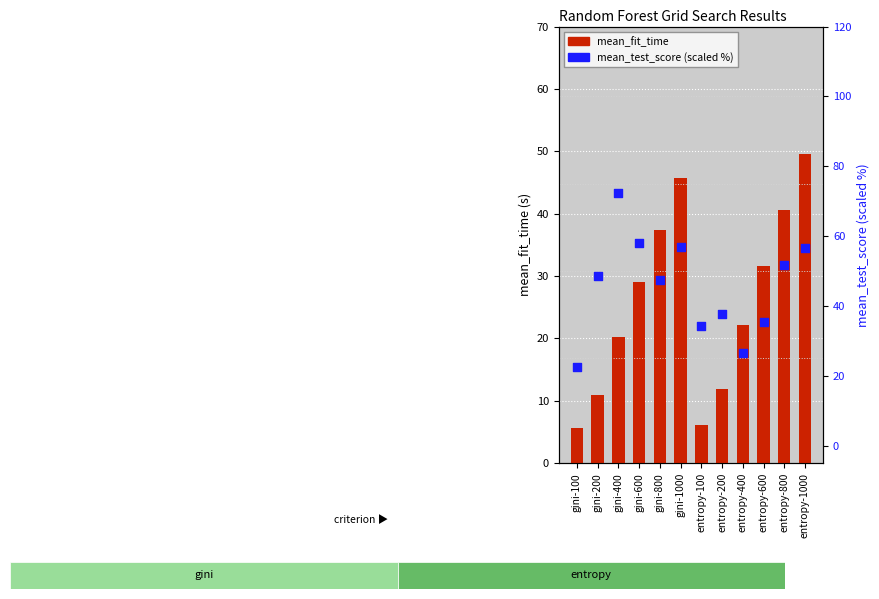

What are all the series names shown in the legend?

mean_fit_time, mean_test_score (scaled %)